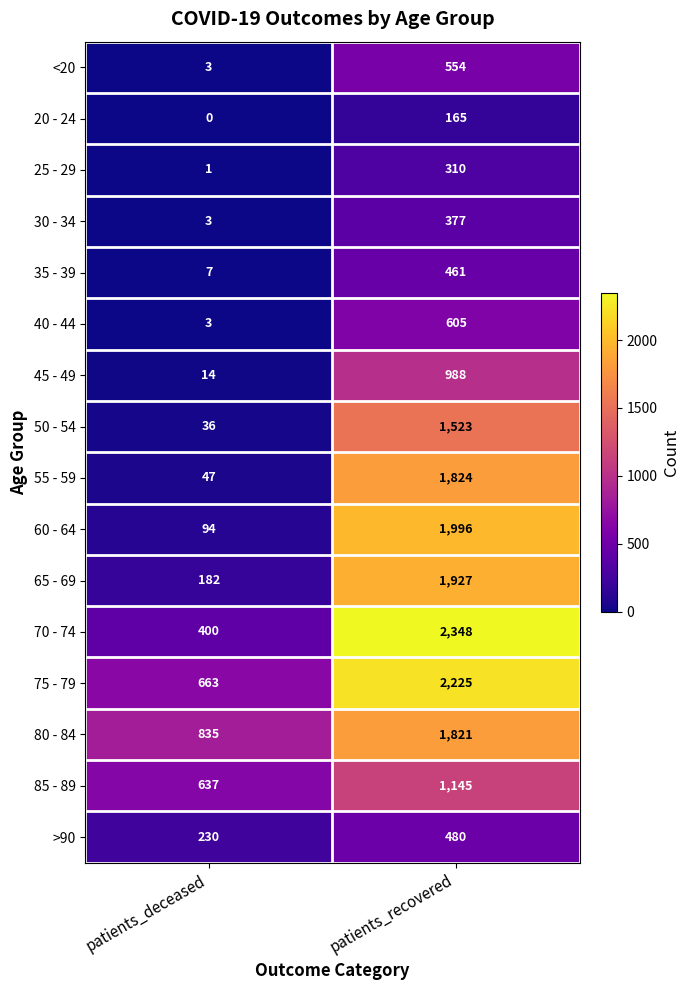

The 50 - 54 series shows 601 at patients_recovered. True or false?

False